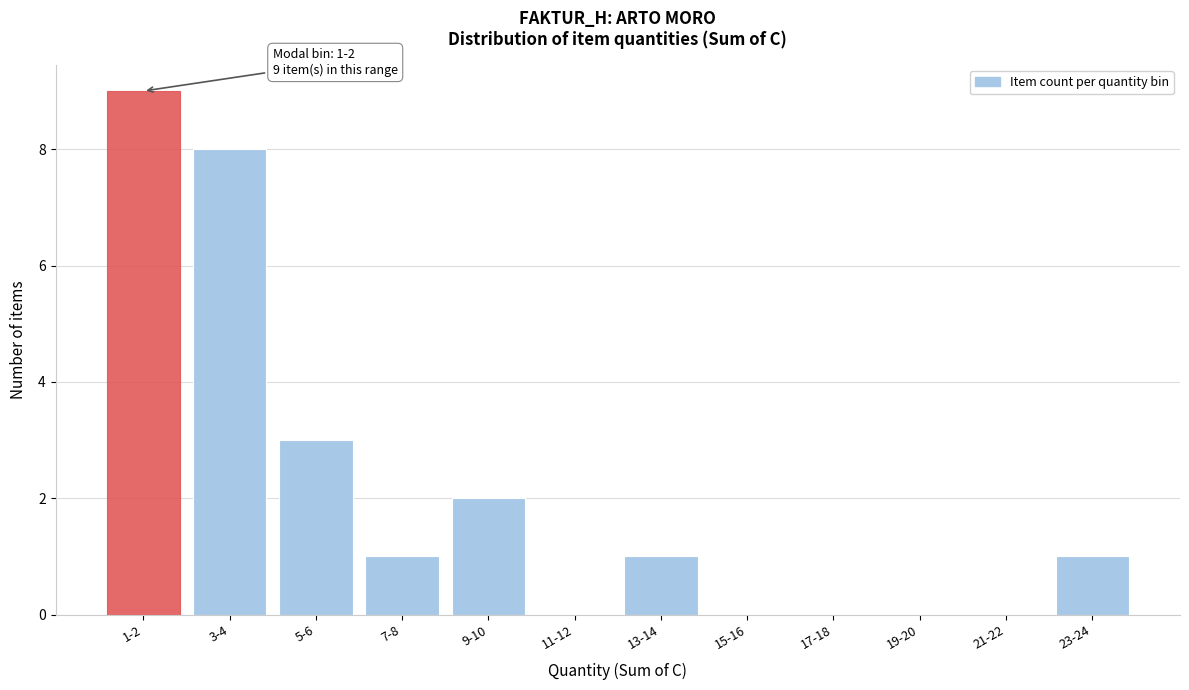

Reading left to right, extract all data points from this chart.

1-2=9	3-4=8	5-6=3	7-8=1	9-10=2	11-12=0	13-14=1	15-16=0	17-18=0	19-20=0	21-22=0	23-24=1